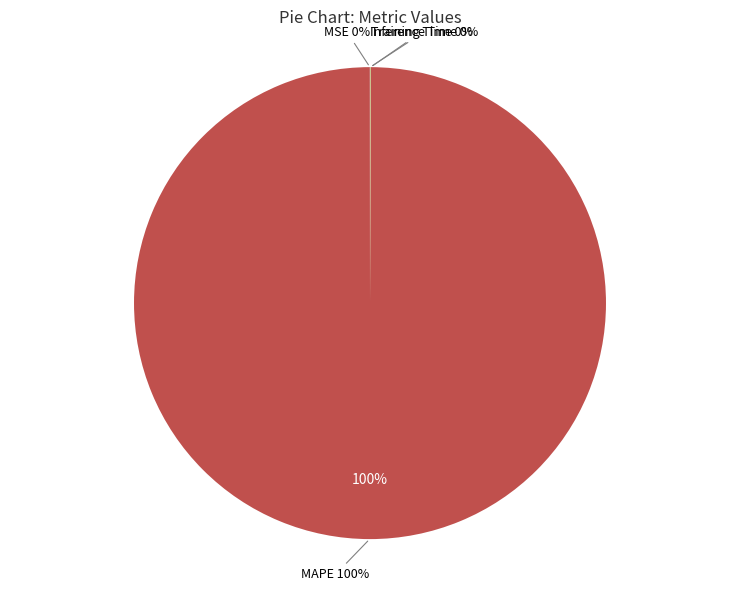

How many segments does this pie chart have?

4